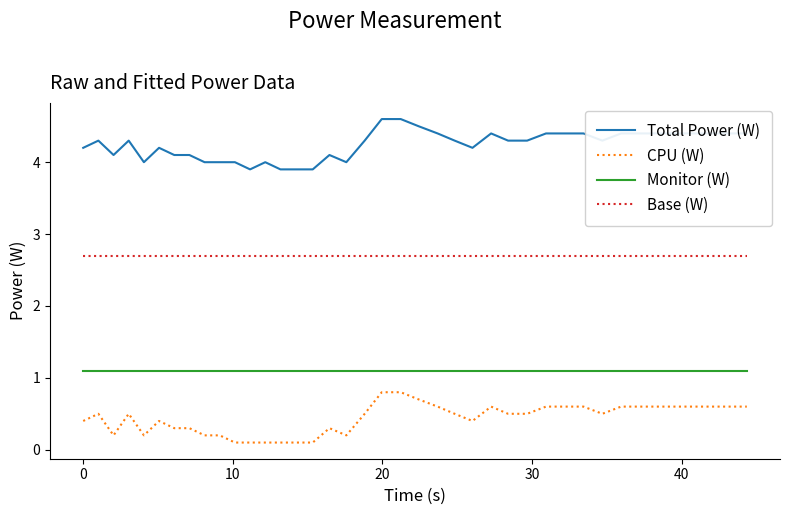

Is this an area chart (filled region under the line)?

No